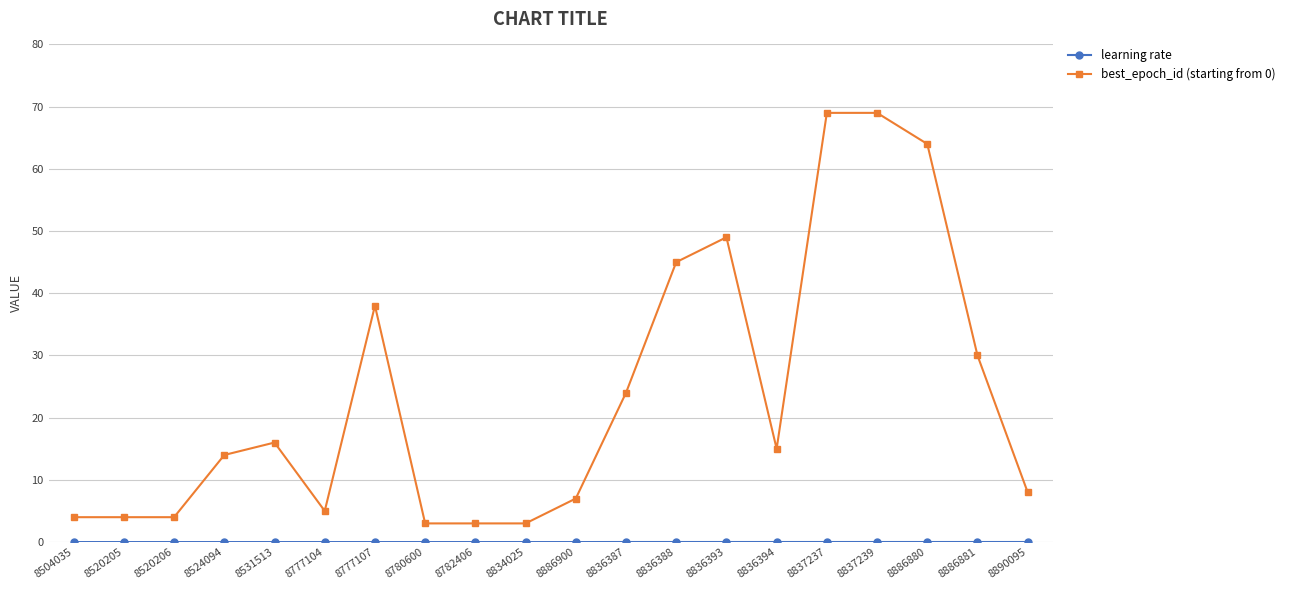

True or false: best_epoch_id (starting from 0) has a value of 7.1 at 8886881.

False